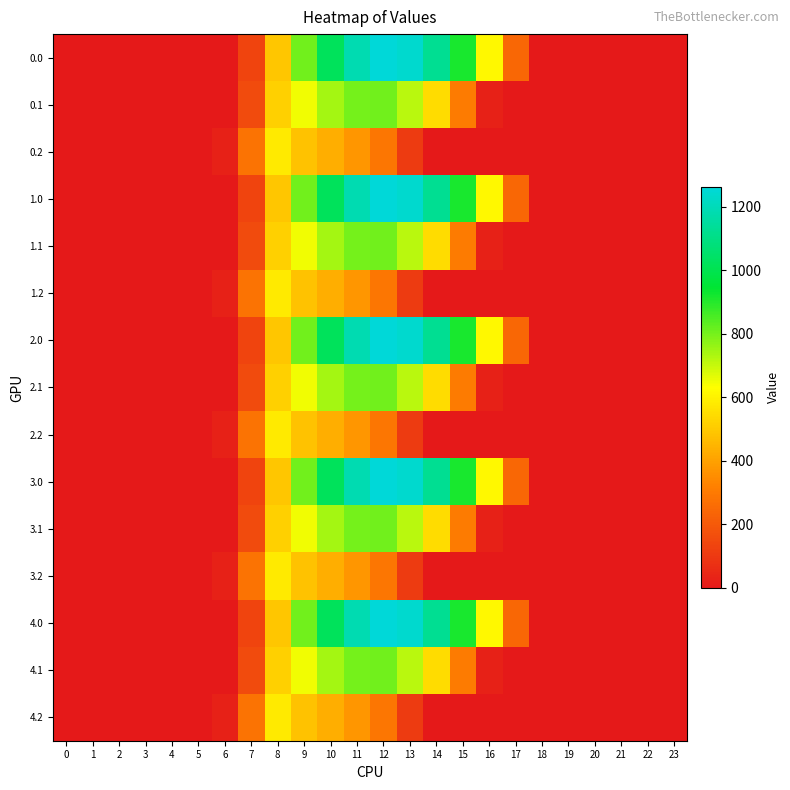

Count the number of data series in this chart.

15